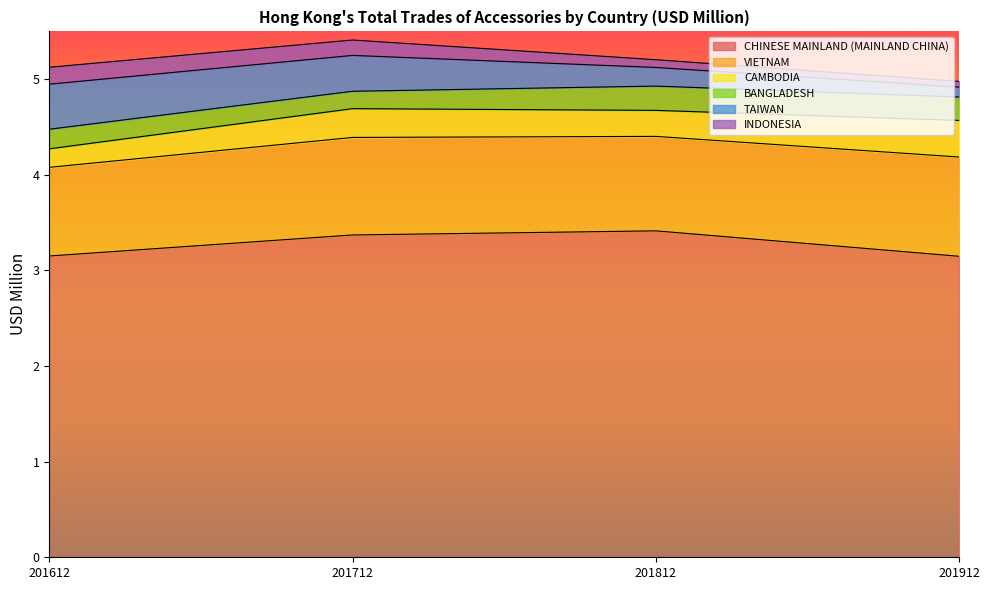

What is the smallest value displayed?

0.1